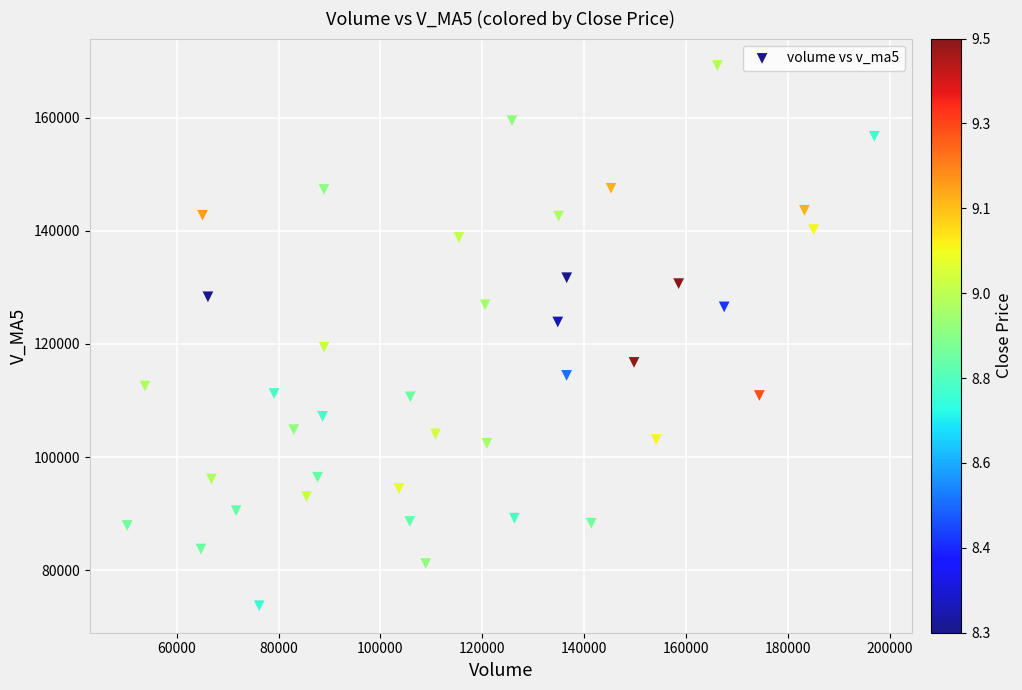

What is the range of X values (max minus min)?

146693.4